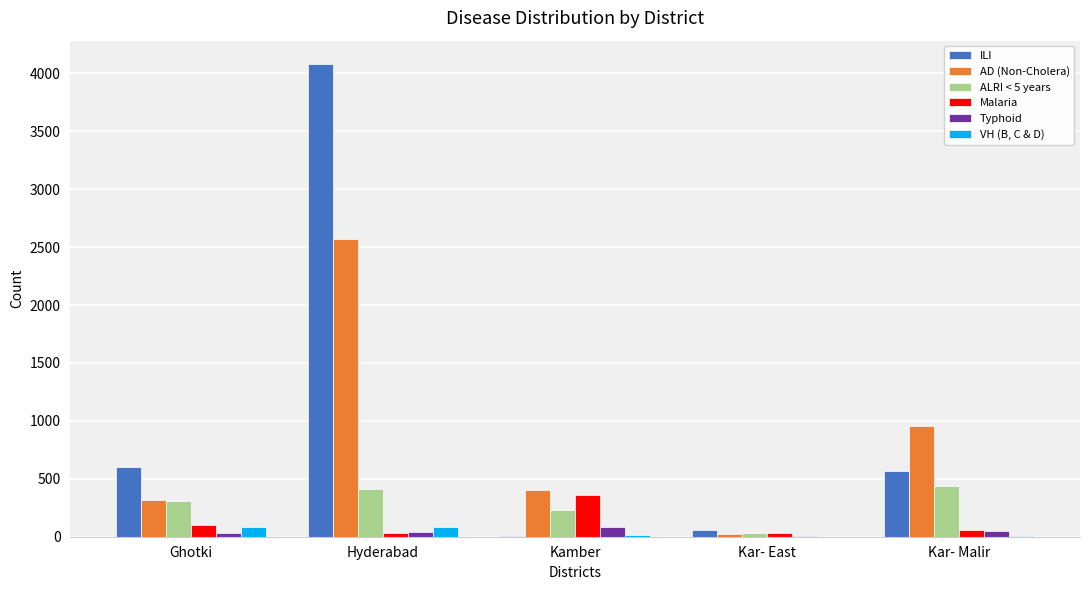

Which series has the largest range (max minus min)?

ILI